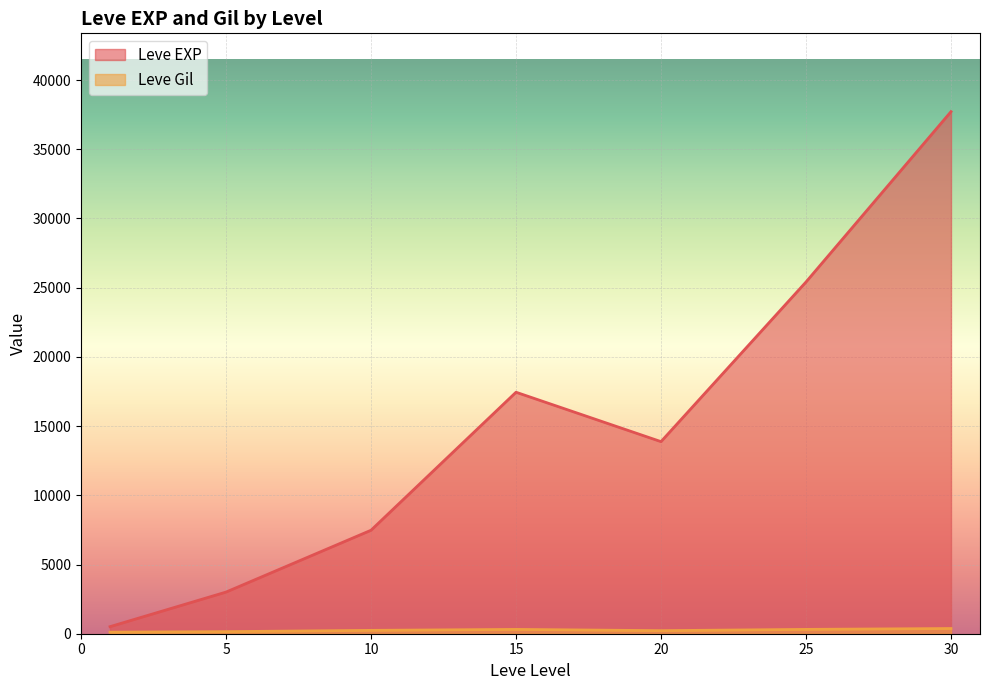

Which series has the largest total across all categories?

Leve EXP